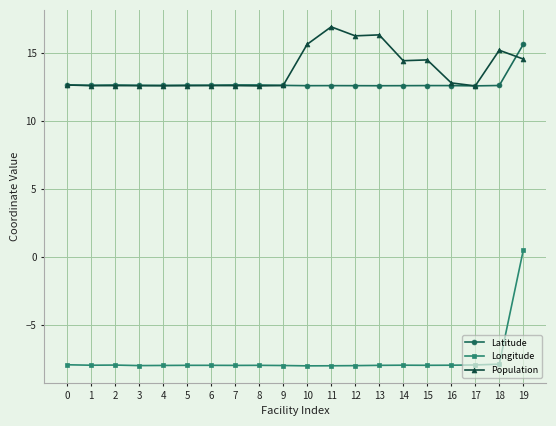

True or false: Longitude and Population intersect in this chart.

False